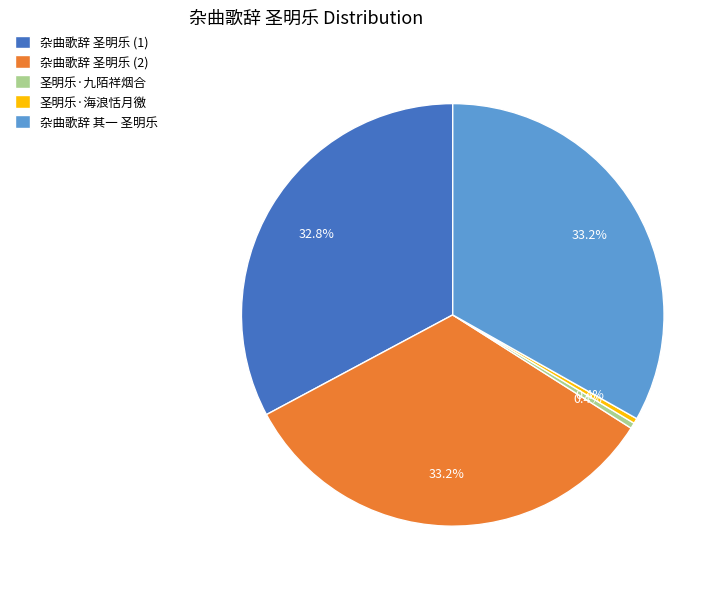

How much of the chart is everything except 圣明乐·海浪恬月徼?

99.6%